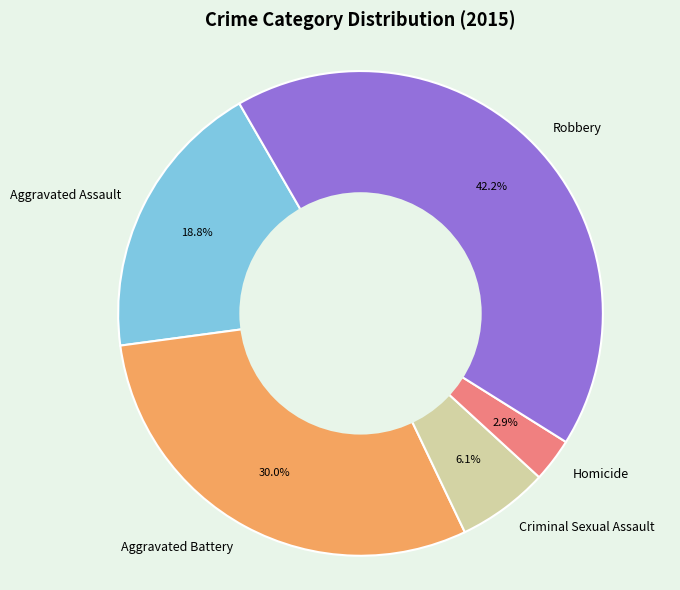

Which has a higher value, Homicide or Aggravated Assault?

Aggravated Assault